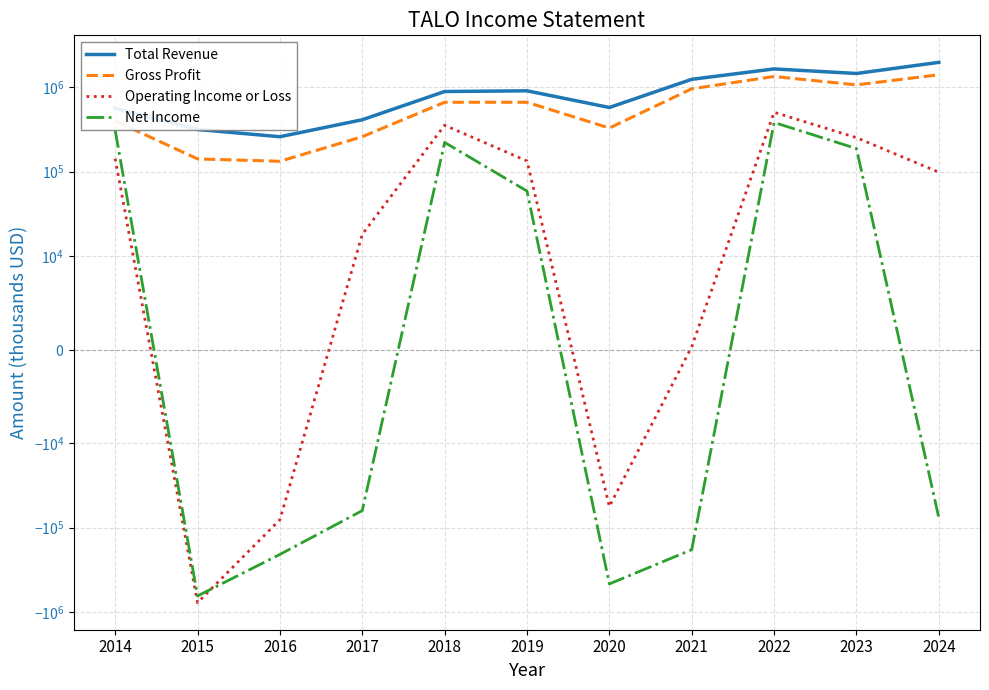

How many lines are shown in the chart?

4